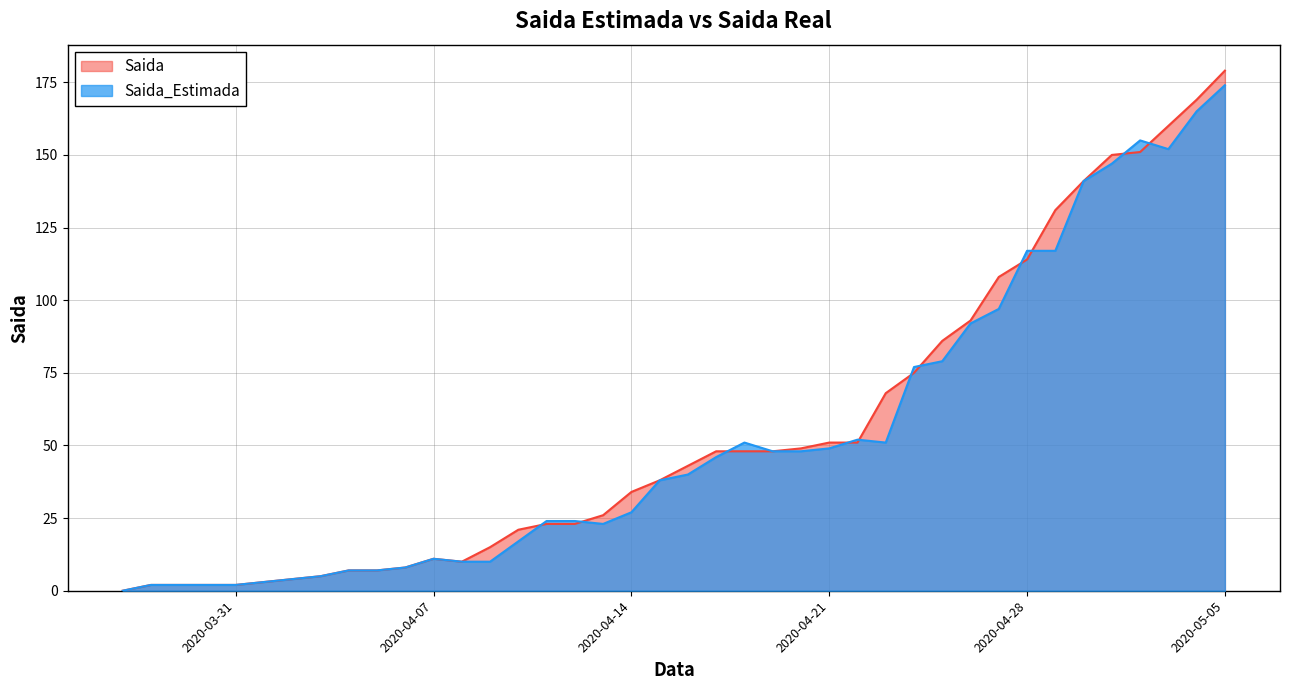

Is the value of Saida_Estimada at 2020-03-28 greater than the value of Saida at 2020-05-05?

No